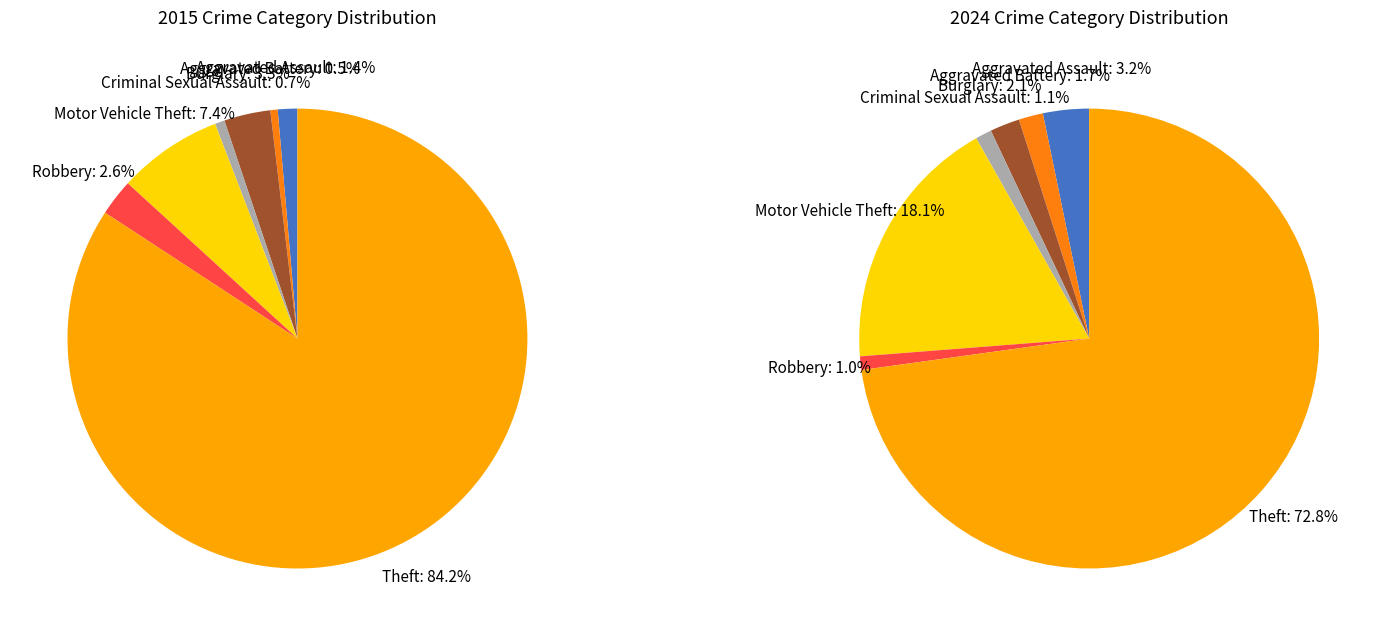

To the nearest percent, what is the difference between the 6 and 5 slice percentages?

72%